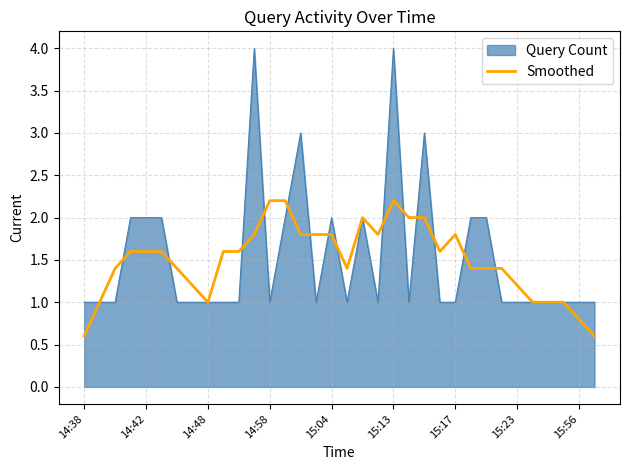

What is the smallest value displayed?

0.6